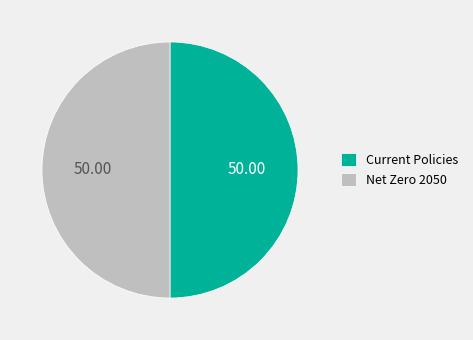

What is the ratio of the value at Current Policies to the value at Net Zero 2050?

1.0